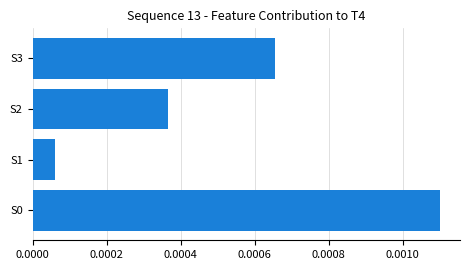

At which category does the chart reach its minimum across all series?

S1